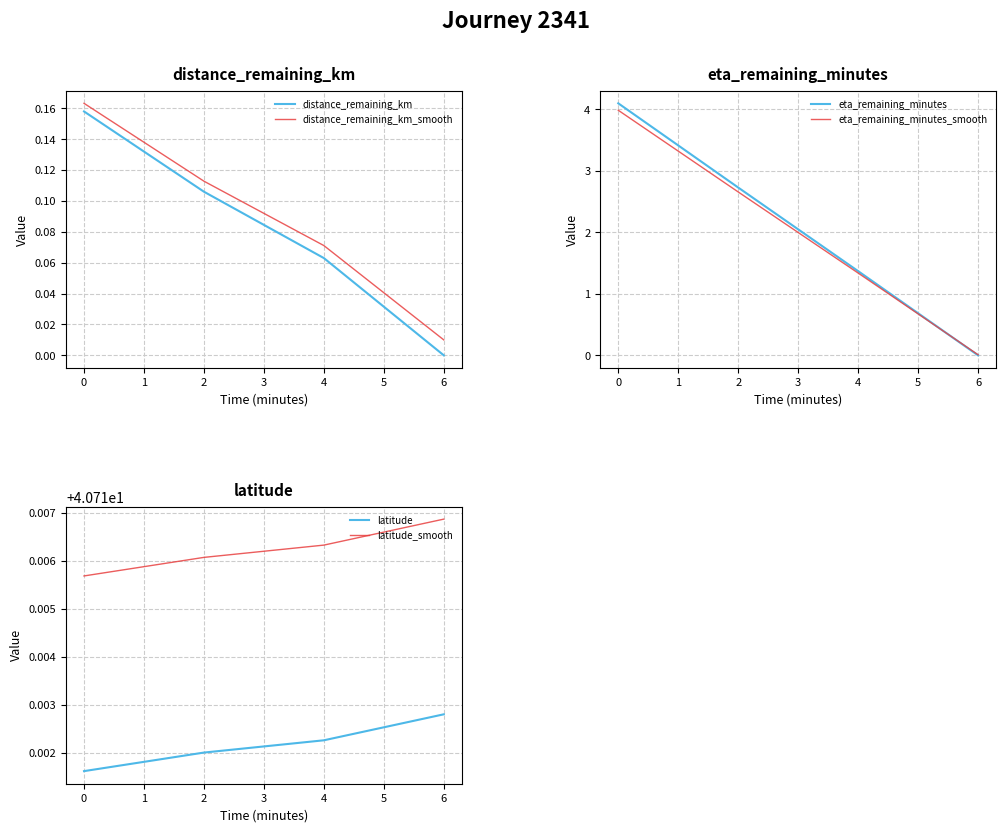

Reading left to right, list all the values displayed in this chart.

distance_remaining_km: 0.2	0.1	0.1	0.0
distance_remaining_km_smooth: 0.2	0.1	0.1	0.0
eta_remaining_minutes: 4.1	2.7	1.4	0.0
eta_remaining_minutes_smooth: 4.0	2.7	1.3	0.0
latitude: 40.7	40.7	40.7	40.7
latitude_smooth: 40.7	40.7	40.7	40.7